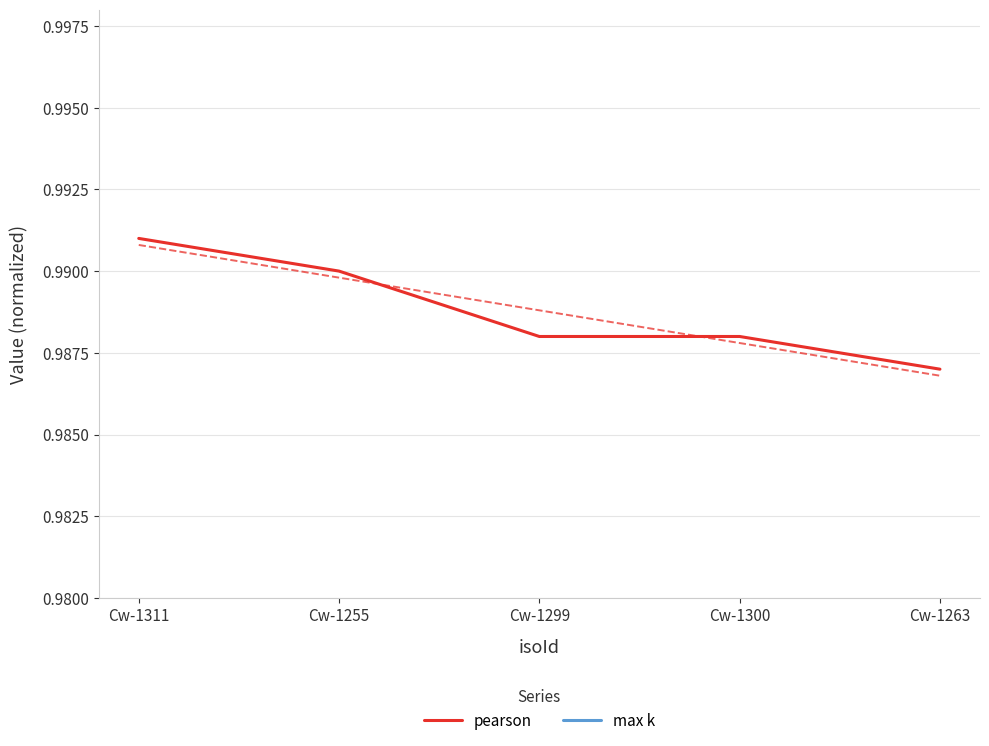

Does the chart display data point markers on the line(s)?

No